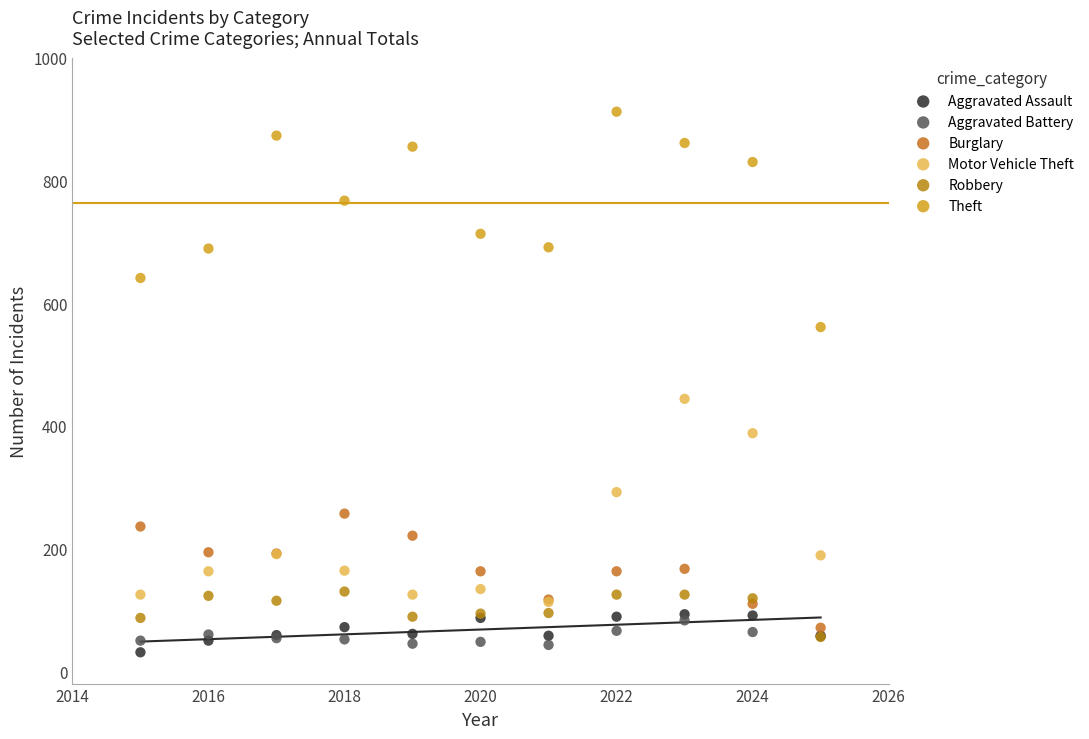

Across all series, what Y value is closest to 471?

444